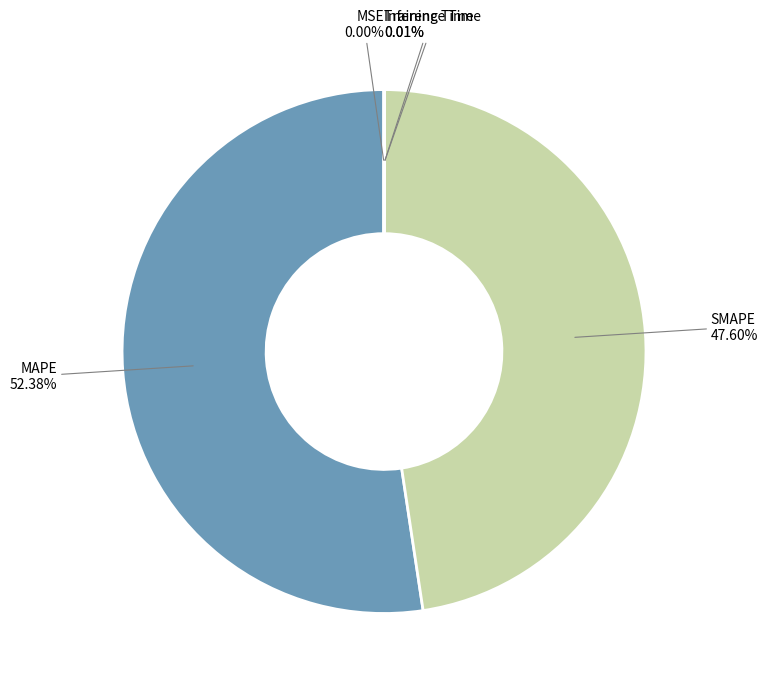

What is the majority slice?

MAPE